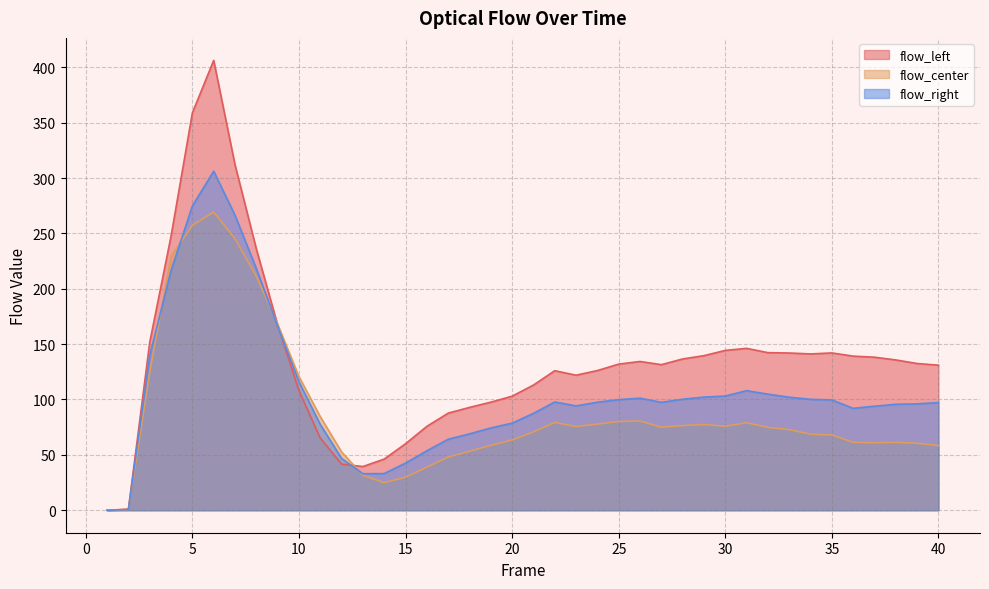

Reading left to right, transcribe all the data shown in this chart.

flow_left: 1=0.0	2=1.0	3=151.7	4=247.5	5=358.8	6=406.2	7=312.0	8=236.0	9=167.3	10=108.1	11=65.2	12=41.6	13=39.5	14=46.2	15=60.0	16=75.7	17=87.7	18=92.9	19=97.6	20=103.0	21=113.0	22=126.0	23=121.9	24=126.1	25=131.9	26=134.3	27=131.4	28=136.6	29=139.6	30=144.3	31=146.2	32=142.3	33=142.0	34=141.2	35=142.0	36=139.2	37=138.2	38=135.7	39=132.5	40=131.0
flow_center: 1=0.0	2=0.5	3=124.3	4=229.3	5=257.2	6=269.3	7=245.2	8=211.4	9=168.1	10=120.7	11=84.5	12=52.6	13=31.6	14=24.9	15=29.9	16=38.9	17=48.0	18=53.3	19=58.7	20=63.4	21=70.8	22=79.3	23=75.6	24=77.8	25=80.2	26=80.6	27=75.0	28=76.4	29=77.4	30=75.8	31=79.0	32=74.8	33=72.8	34=68.7	35=67.9	36=61.4	37=61.0	38=61.3	39=60.5	40=58.4
flow_right: 1=0.0	2=0.6	3=139.6	4=216.5	5=274.8	6=306.2	7=266.4	8=218.3	9=166.3	10=116.0	11=77.4	12=46.8	13=33.0	14=33.1	15=42.5	16=53.7	17=64.1	18=69.0	19=74.3	20=78.6	21=87.4	22=97.8	23=94.2	24=97.5	25=99.9	26=101.2	27=97.4	28=100.2	29=102.2	30=103.1	31=108.0	32=104.8	33=102.1	34=100.2	35=99.6	36=92.0	37=93.9	38=95.7	39=96.0	40=97.2